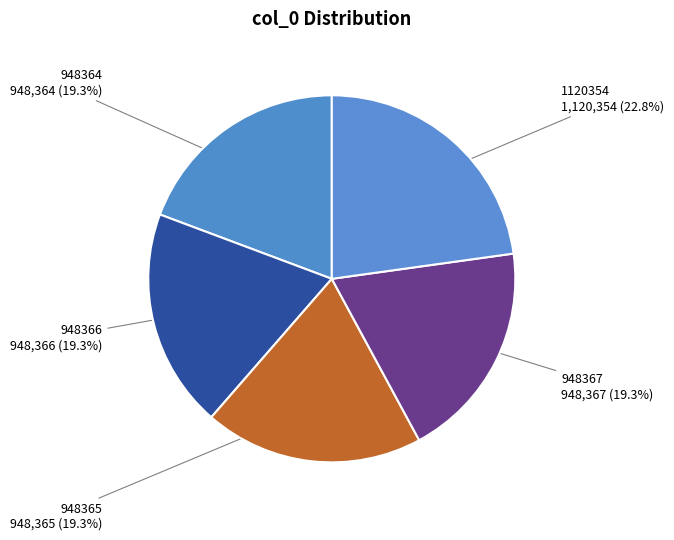

How many slices are in this pie chart?

5